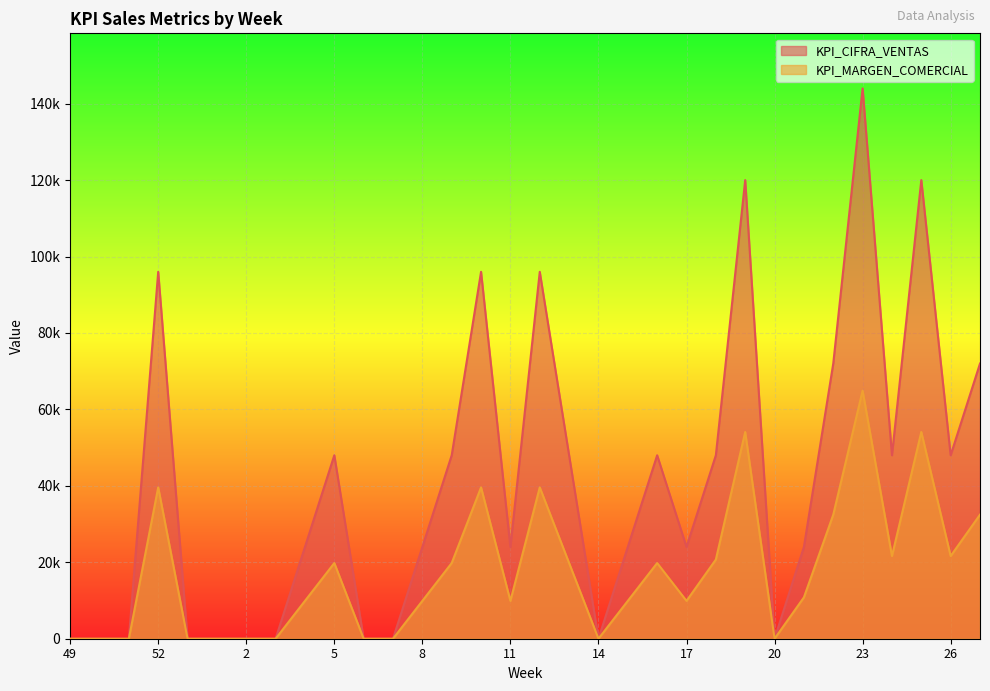

Which series has the widest spread of values?

KPI_CIFRA_VENTAS